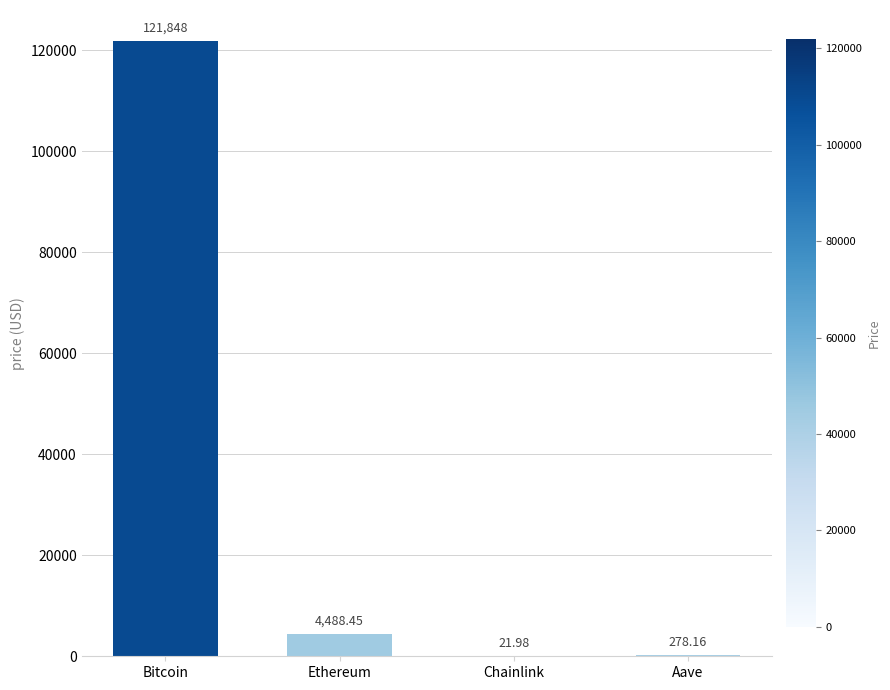

At which category does the chart reach its peak across all series?

Bitcoin